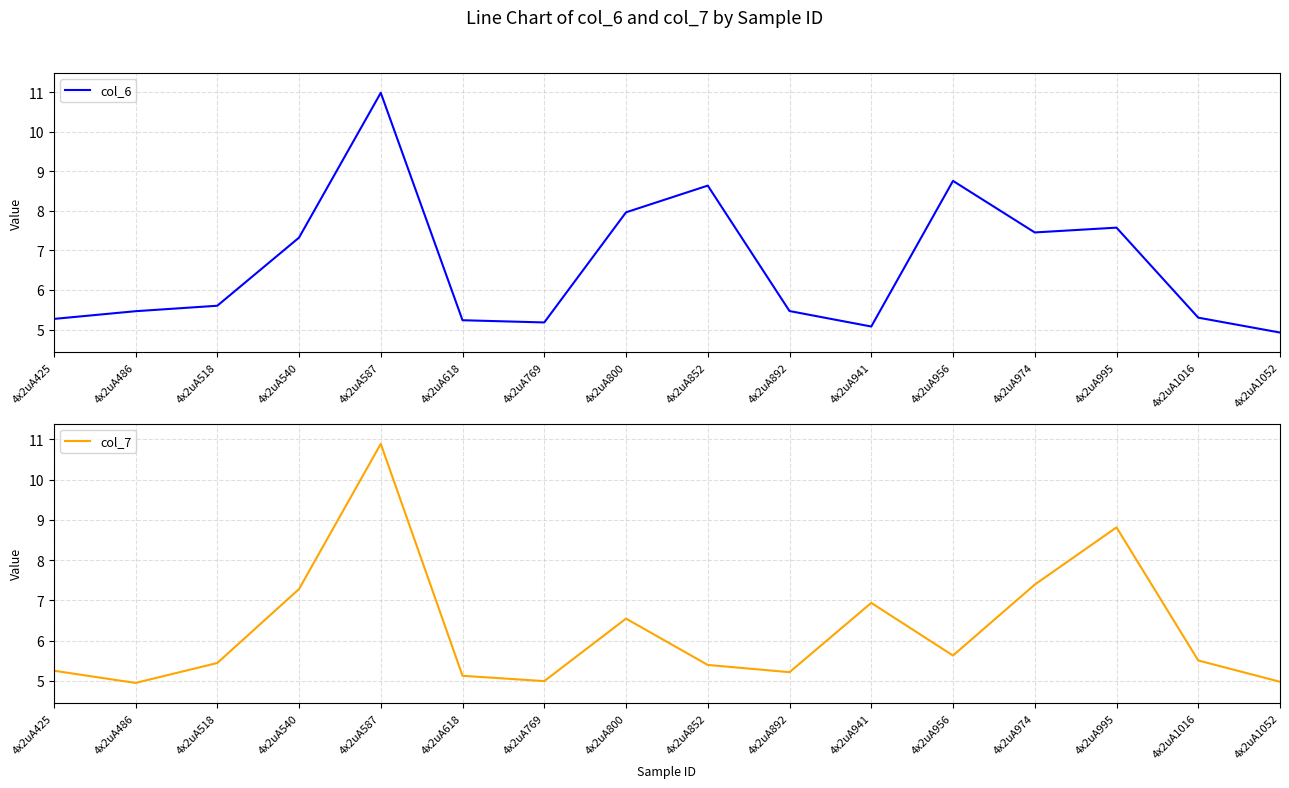

Does the chart display data point markers on the line(s)?

No